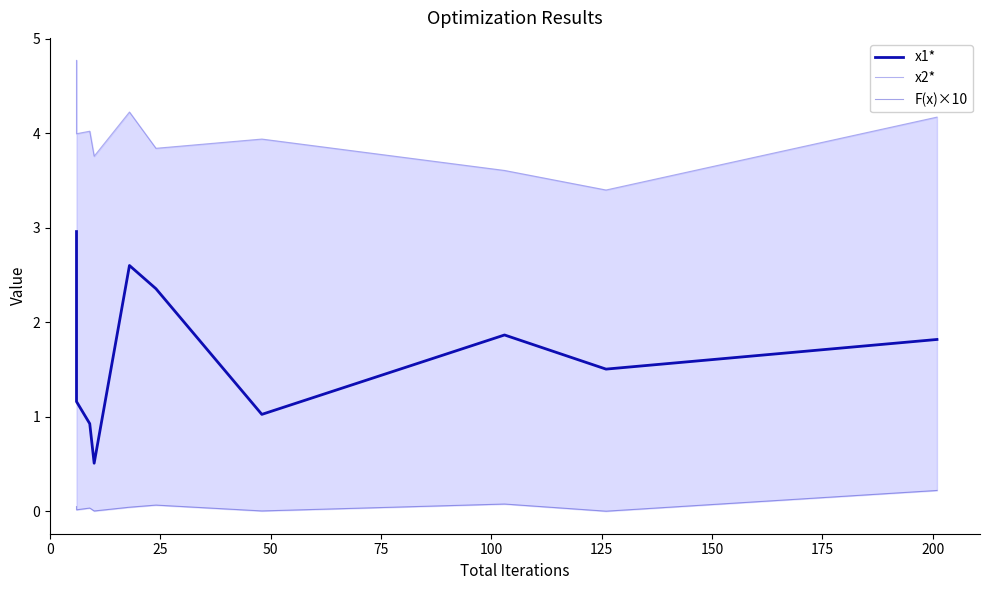

List the series in order of their overall mean, lowest first.

F(x)×10, x1*, x2*